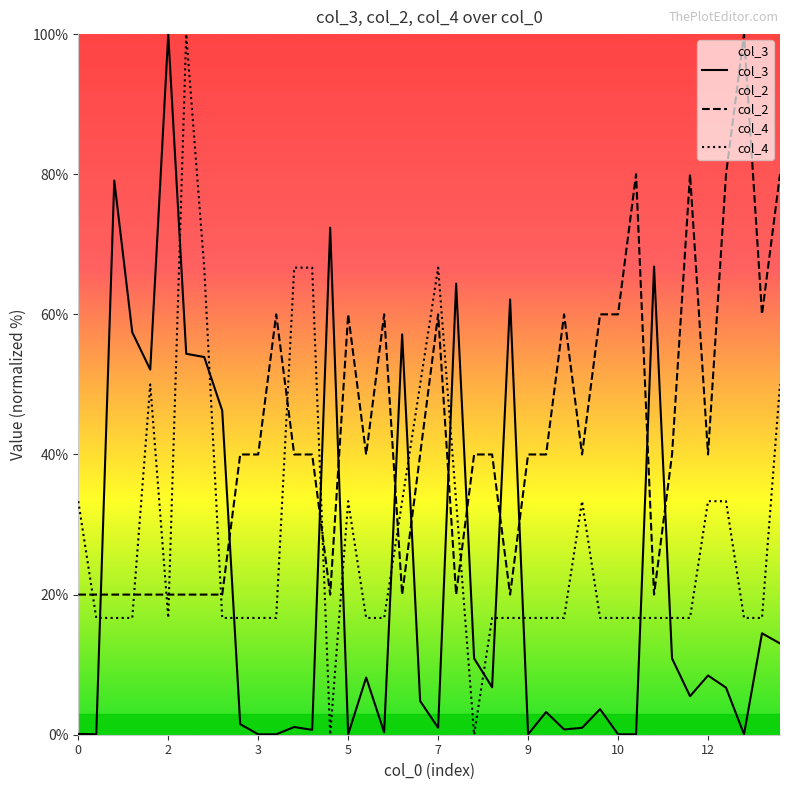

What is the maximum value for col_4?

100.0